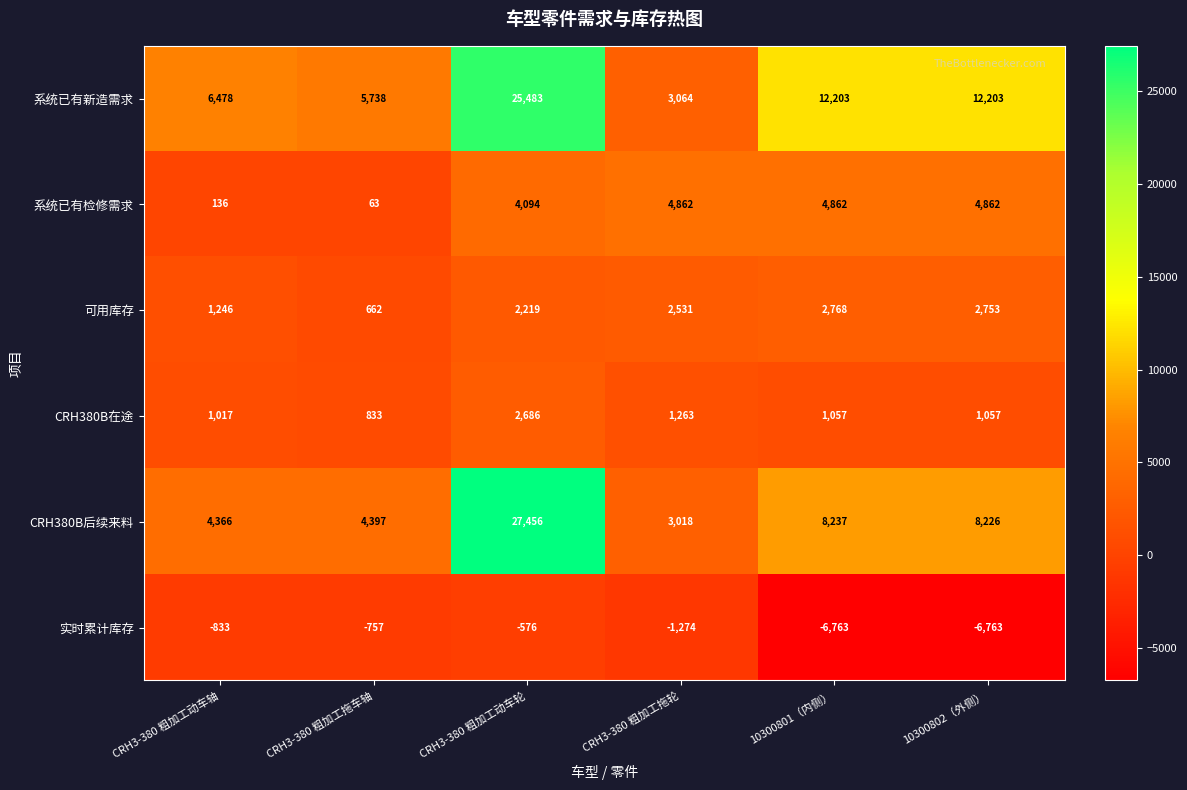

Is the value of CRH380B在途 at 10300802（外侧） greater than the value of 系统已有新造需求 at CRH3-380 粗加工拖车轴?

No